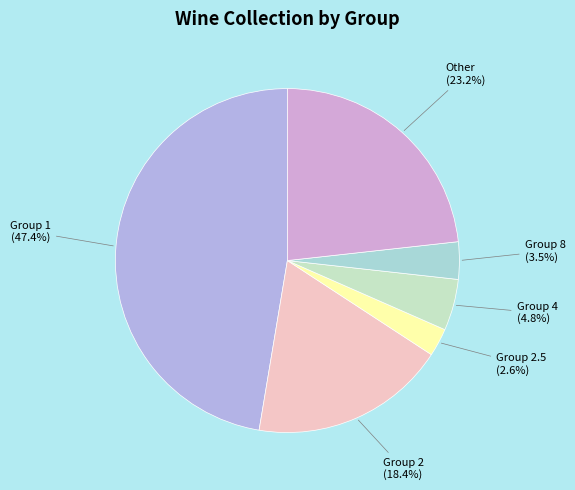

Which slice is the largest?

Group 1